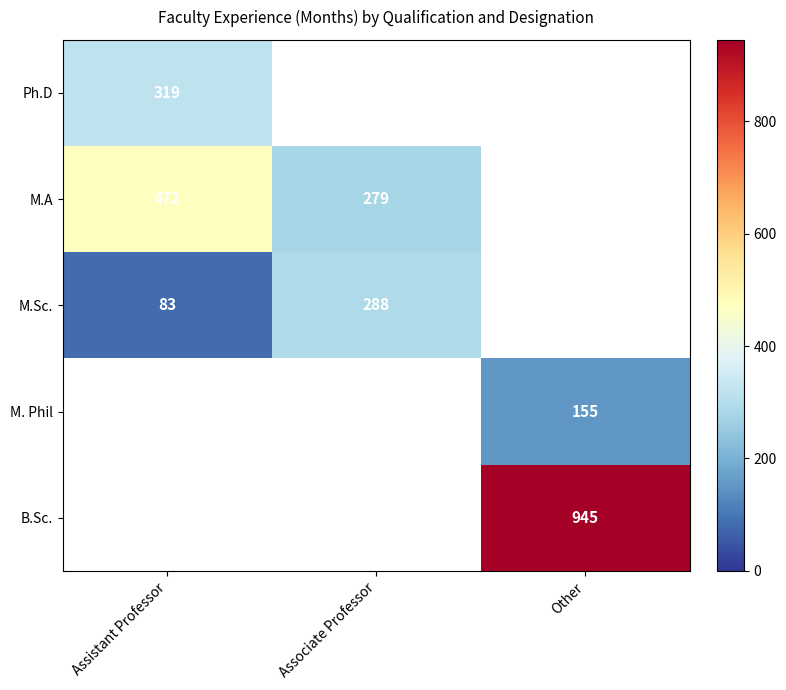

Is the value of M.Sc. at Associate Professor greater than the value of M.A at Assistant Professor?

No